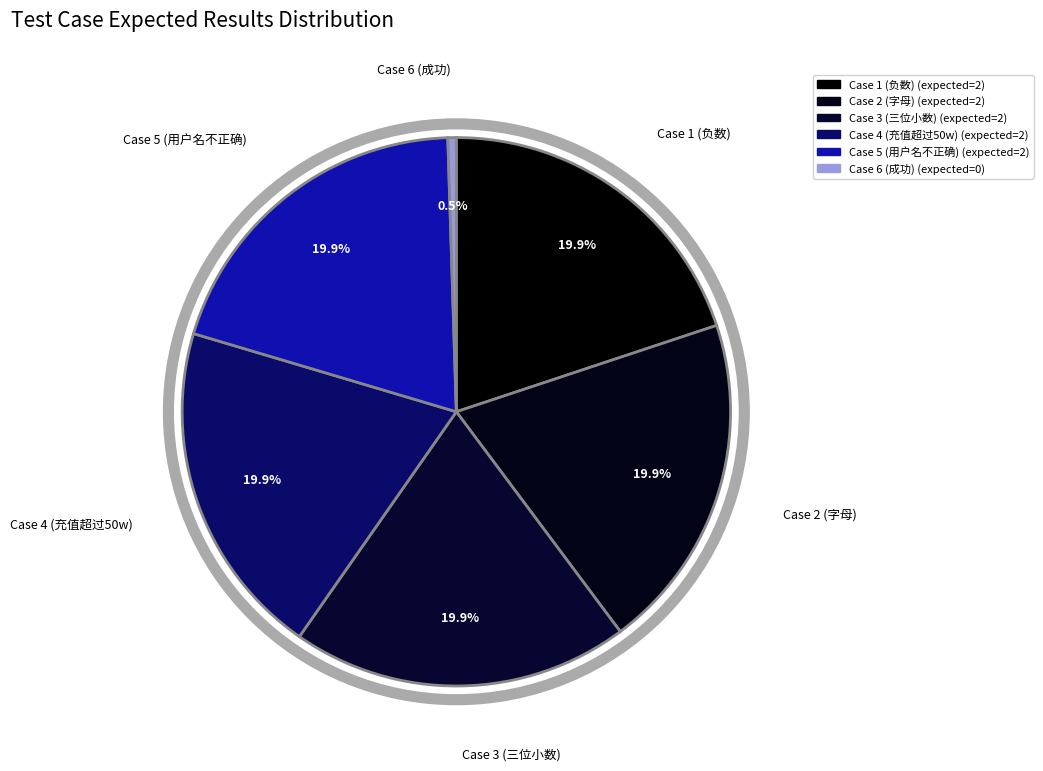

To the nearest percent, what is the difference between the largest and smallest slice percentages?

20%